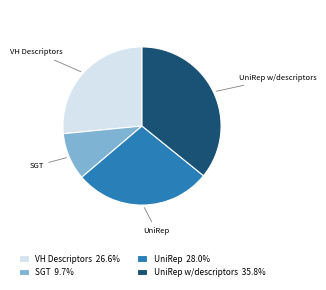

Combined, do SGT 9.7% and UniRep 28.0% account for over 50%?

No